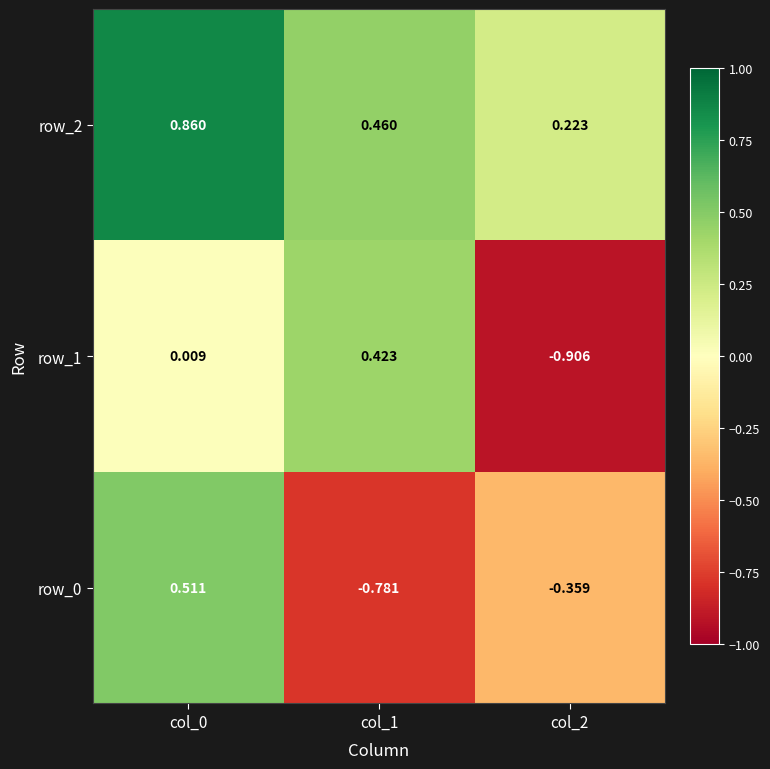

Is the value of row_2 at col_2 greater than the value of row_1 at col_2?

Yes